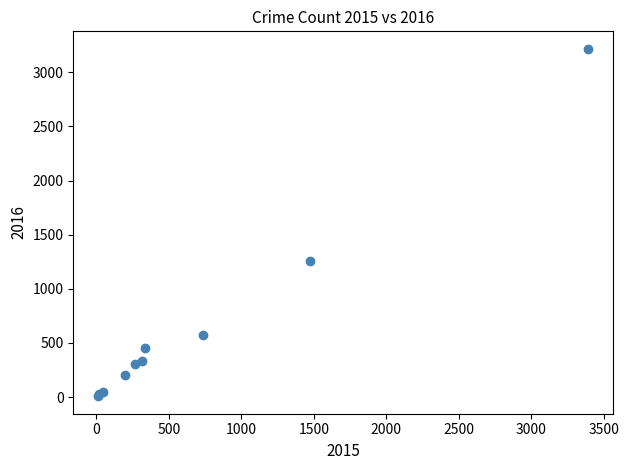

What Y value in the scatter plot is closest to 1612?

1259